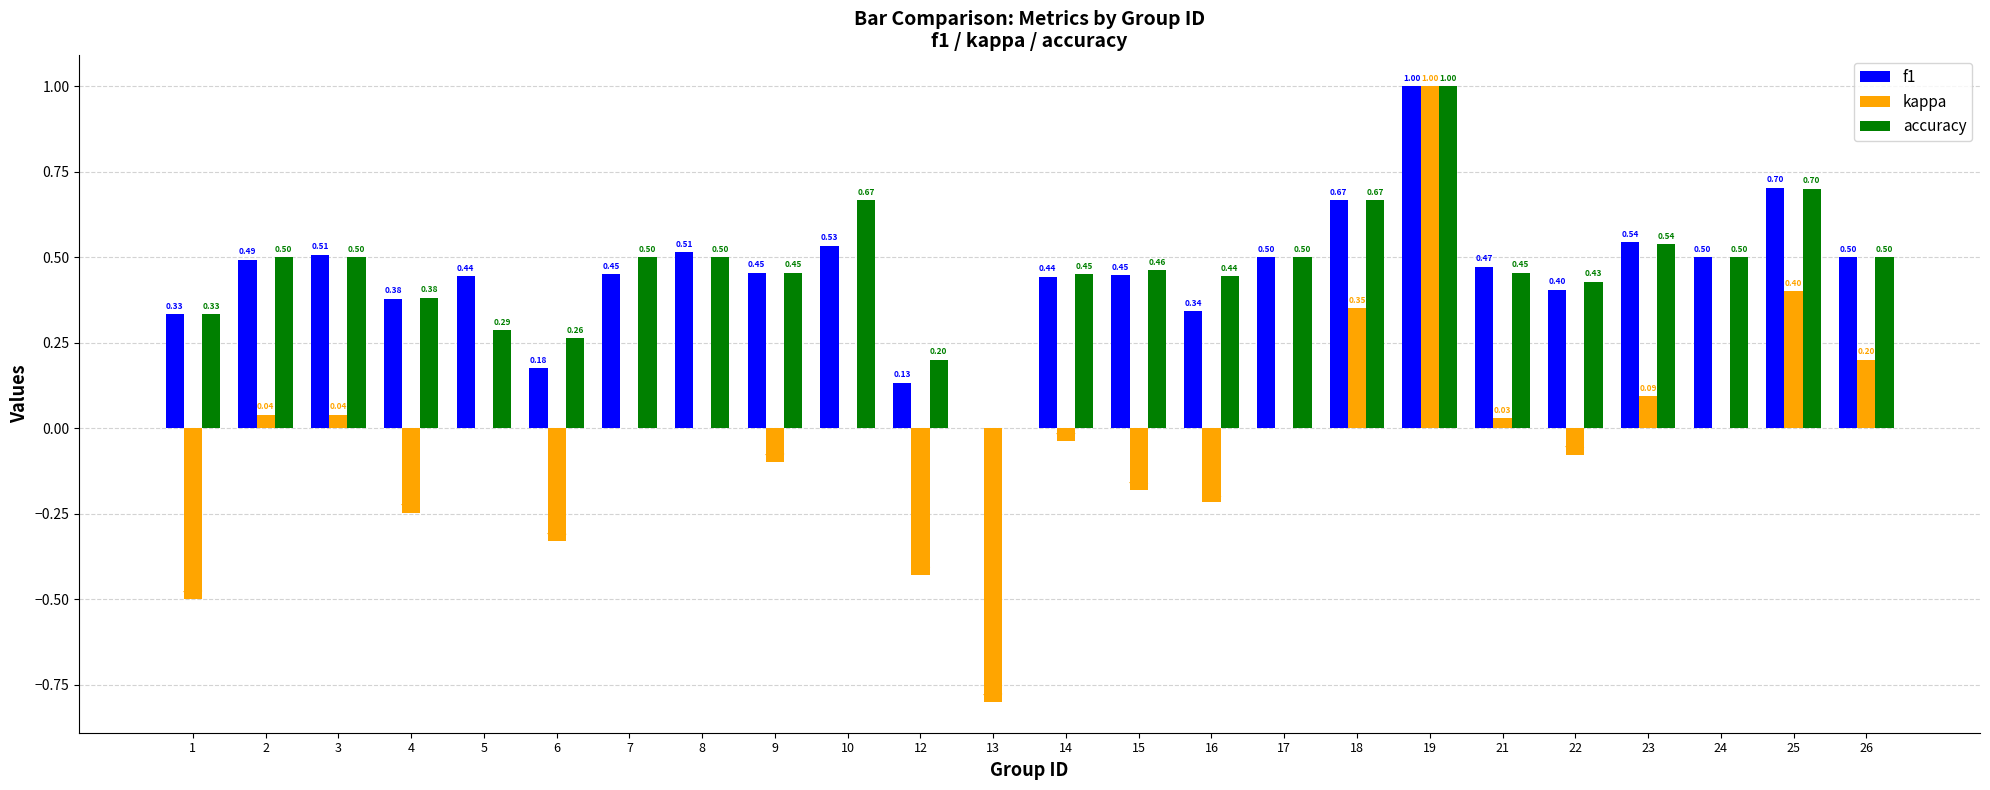

Which series has the largest total across all categories?

accuracy